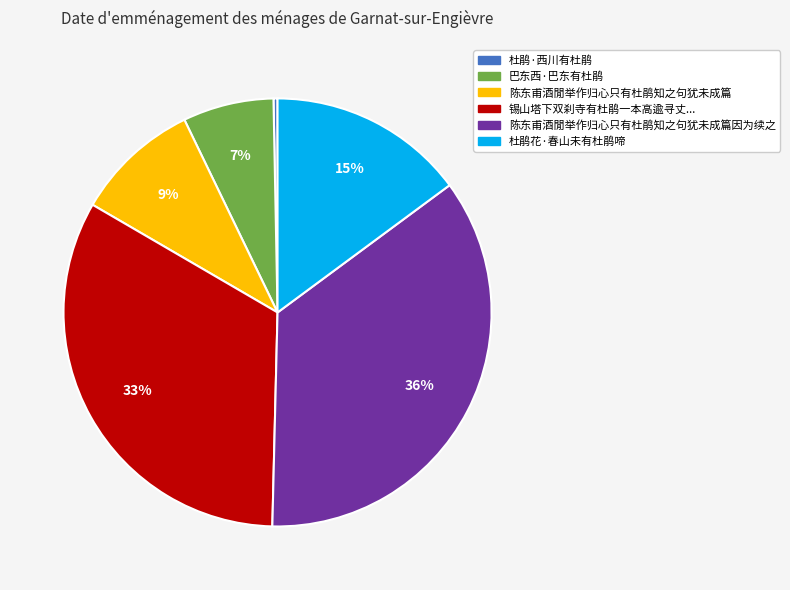

Is there any slice that represents more than half of the pie?

No